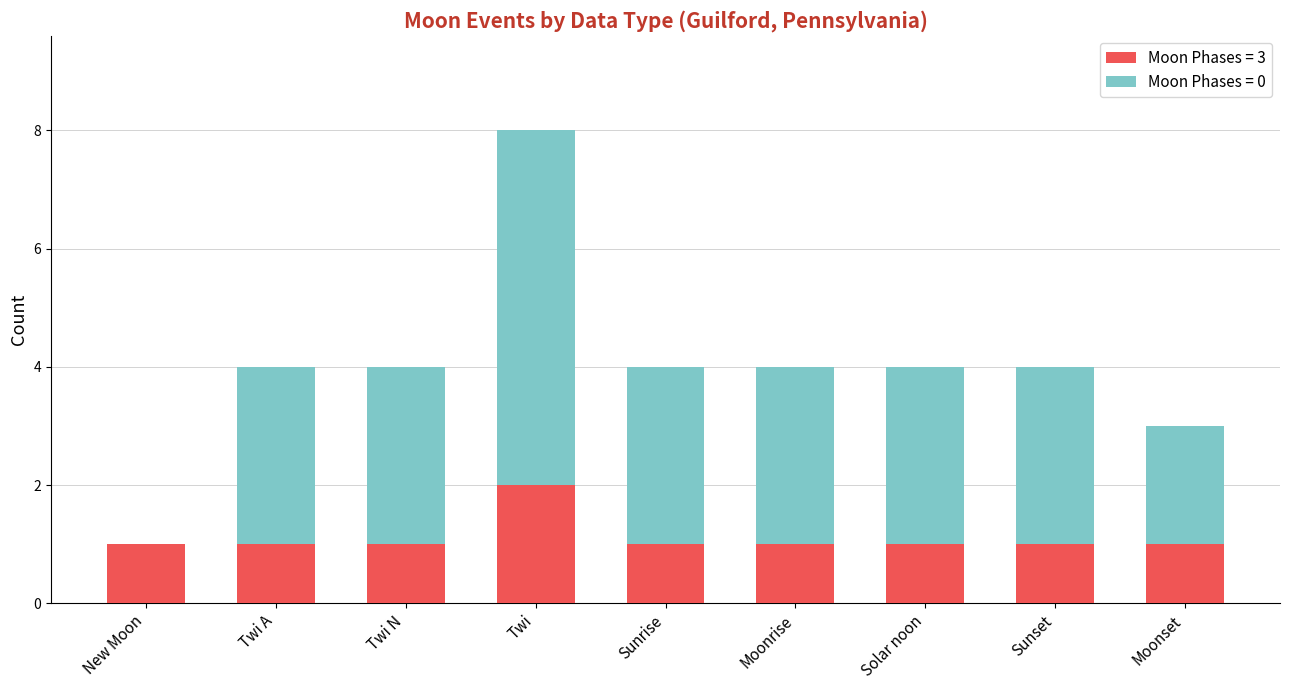

True or false: Moon Phases = 3 has a value of 1 at Twi N.

True